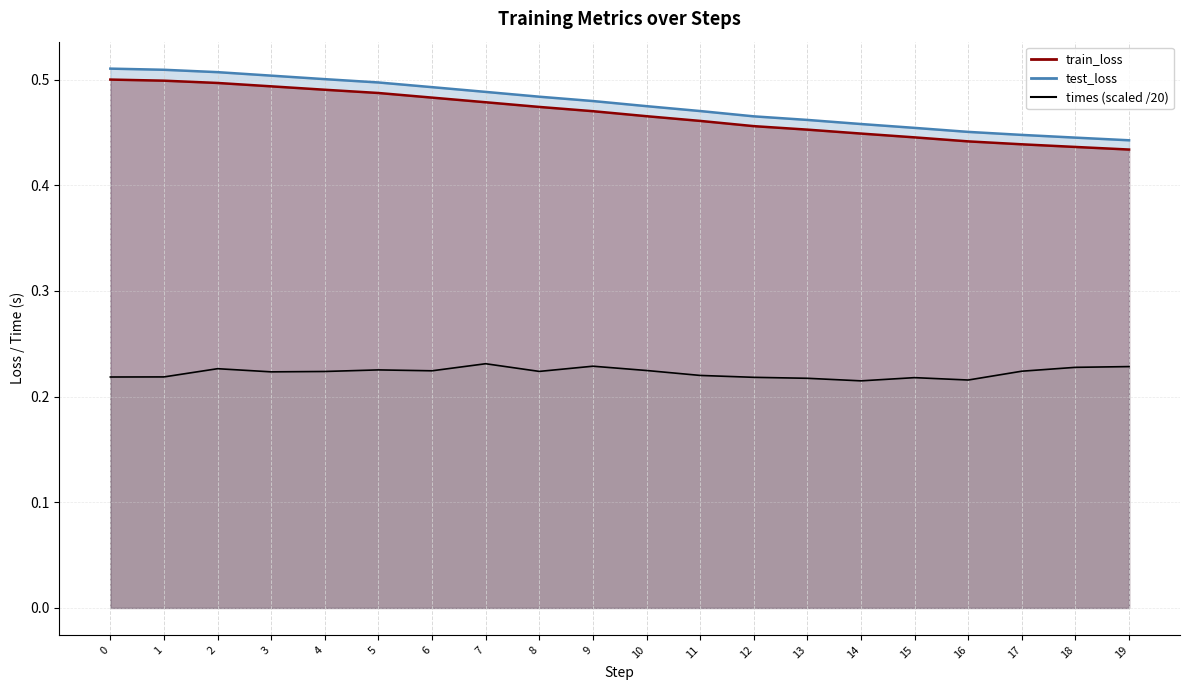

True or false: train_loss has more than 0 points higher than both neighbors.

False